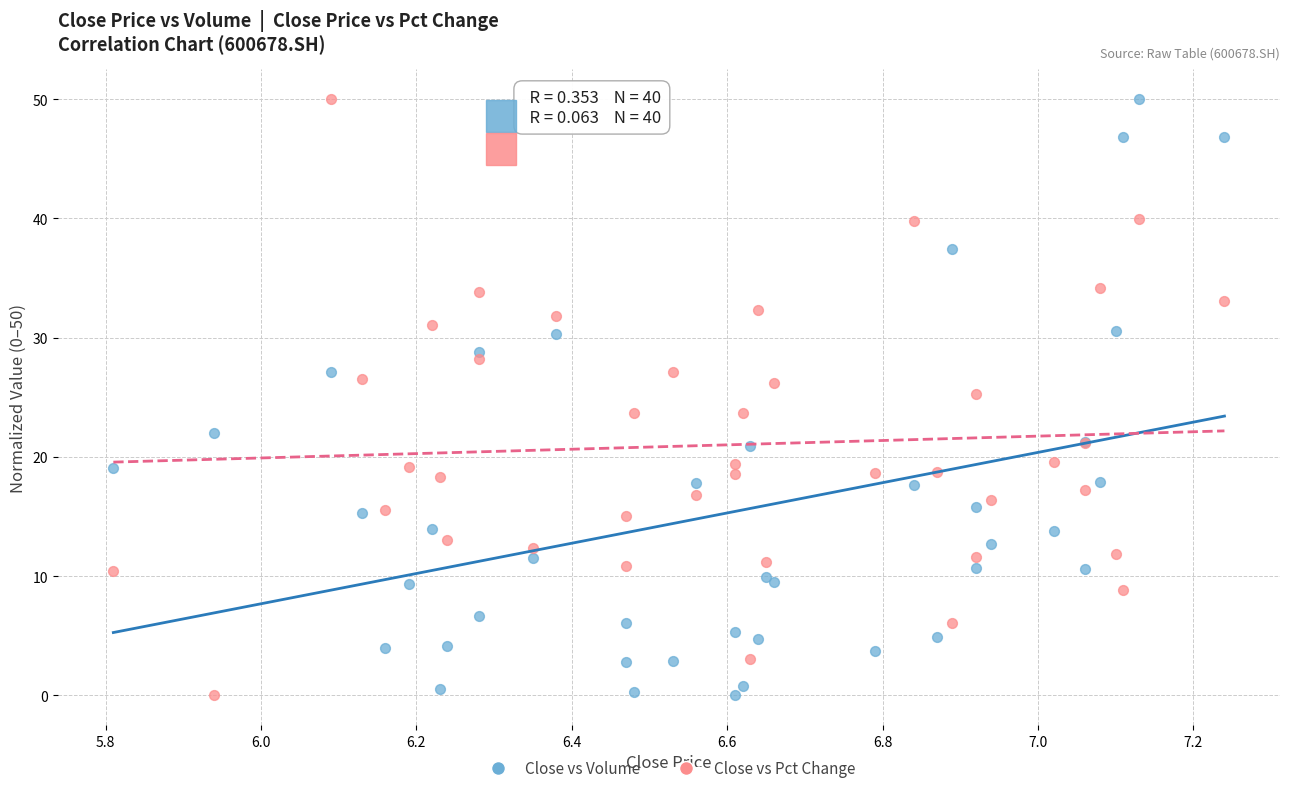

What is the X range (max minus min) for the scatter plot?

1.4